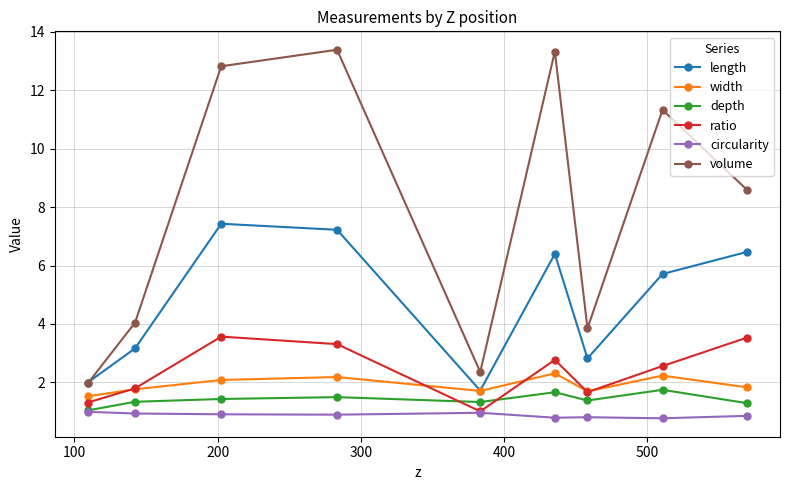

What are all the series names shown in the legend?

length, width, depth, ratio, circularity, volume